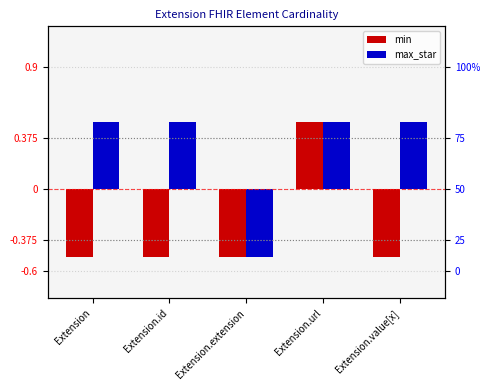

How many data points in min are less than 0?

4